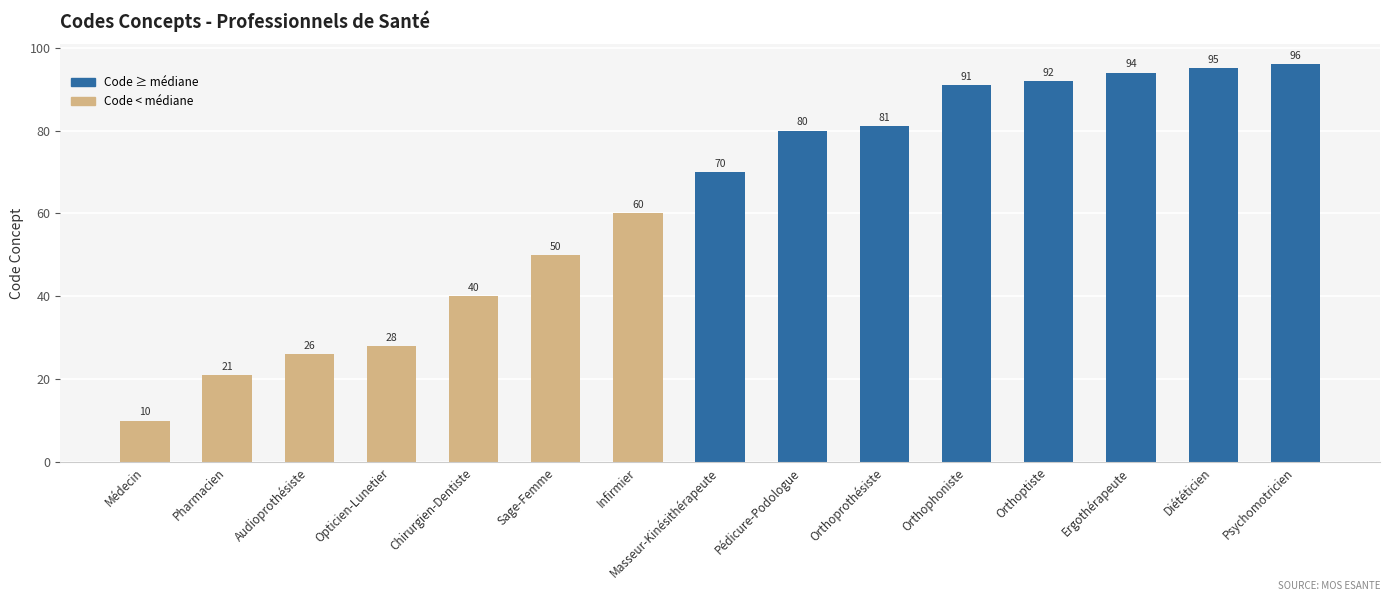

Reading right to left, transcribe all the data shown in this chart.

96	95	94	92	91	81	80	70	60	50	40	28	26	21	10